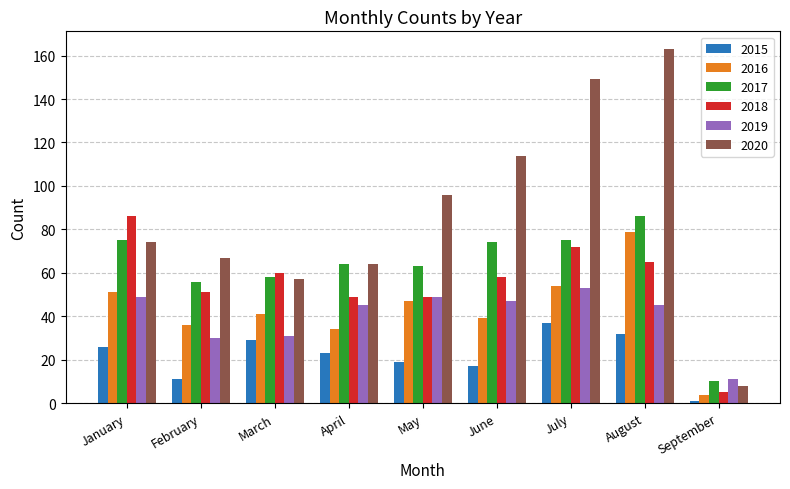

What is the highest value of the 2018 series?

86